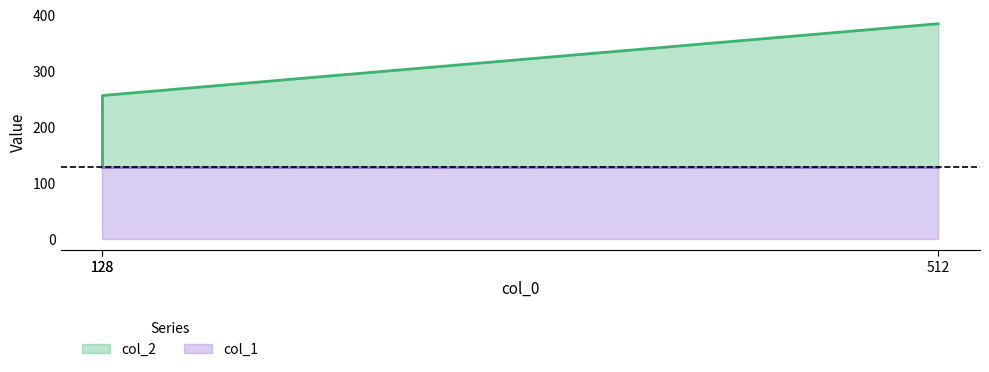

Rank the categories by value from lowest to highest.

128, 128, 512